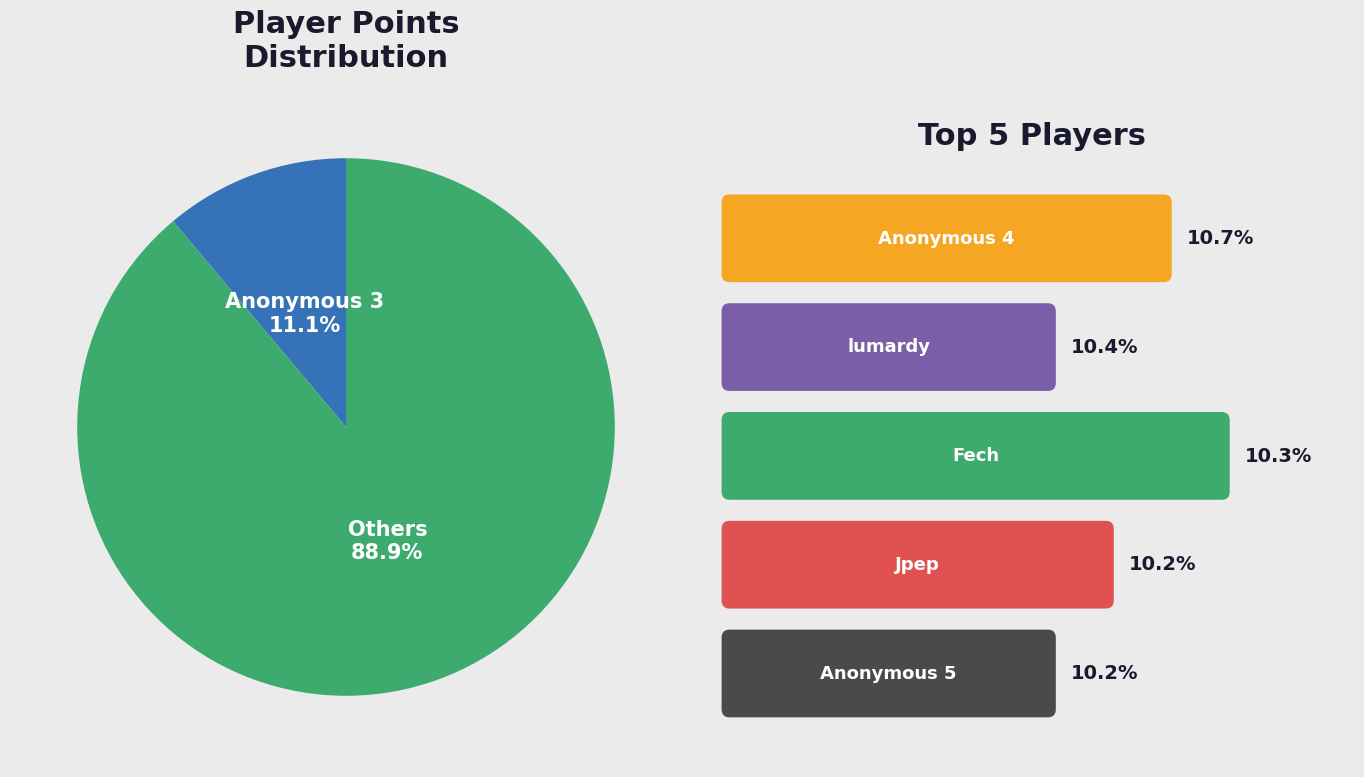

Does any single category account for the majority?

Yes